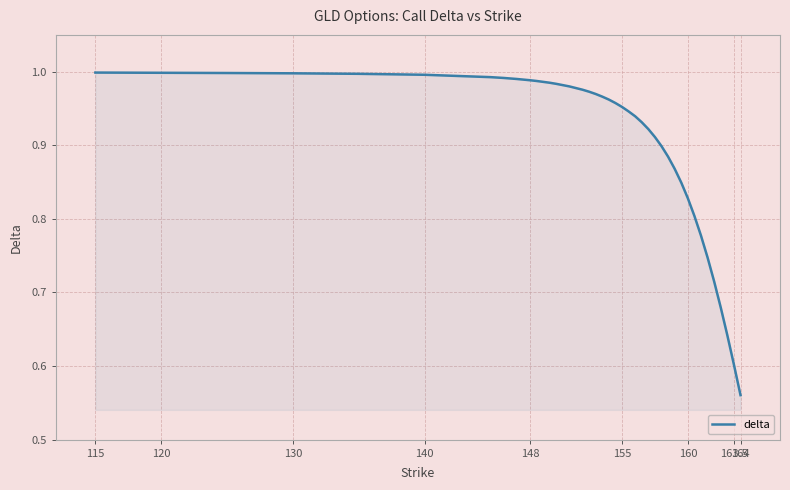

What is the difference between the maximum and minimum values?

0.4